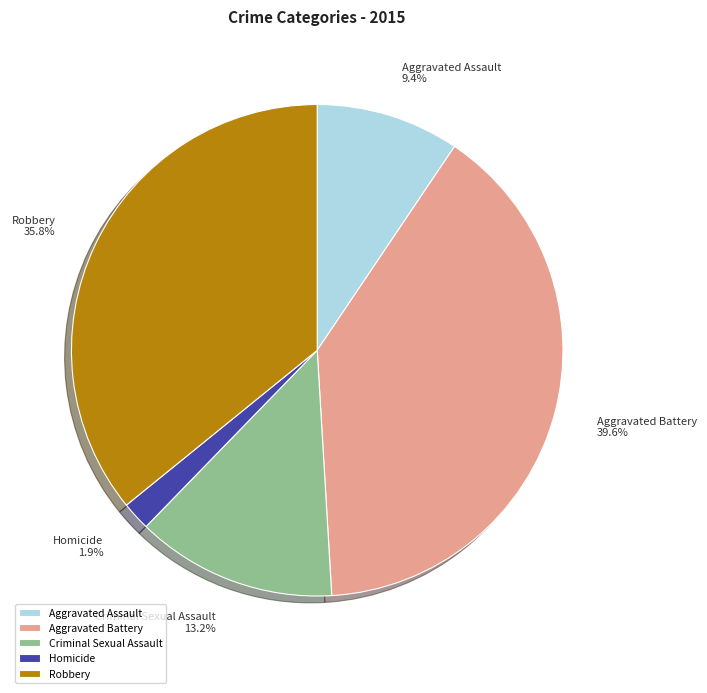

The Aggravated Assault slice represents 1% of the pie. True or false?

False